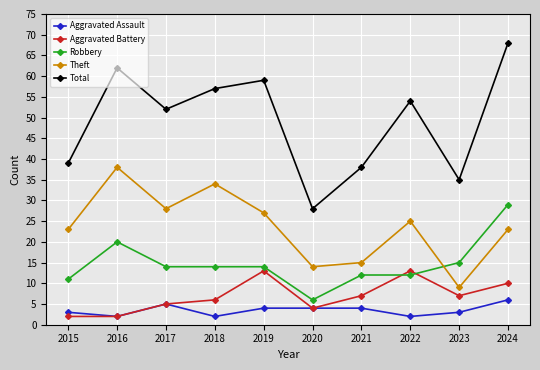

True or false: Total and Theft intersect in this chart.

False